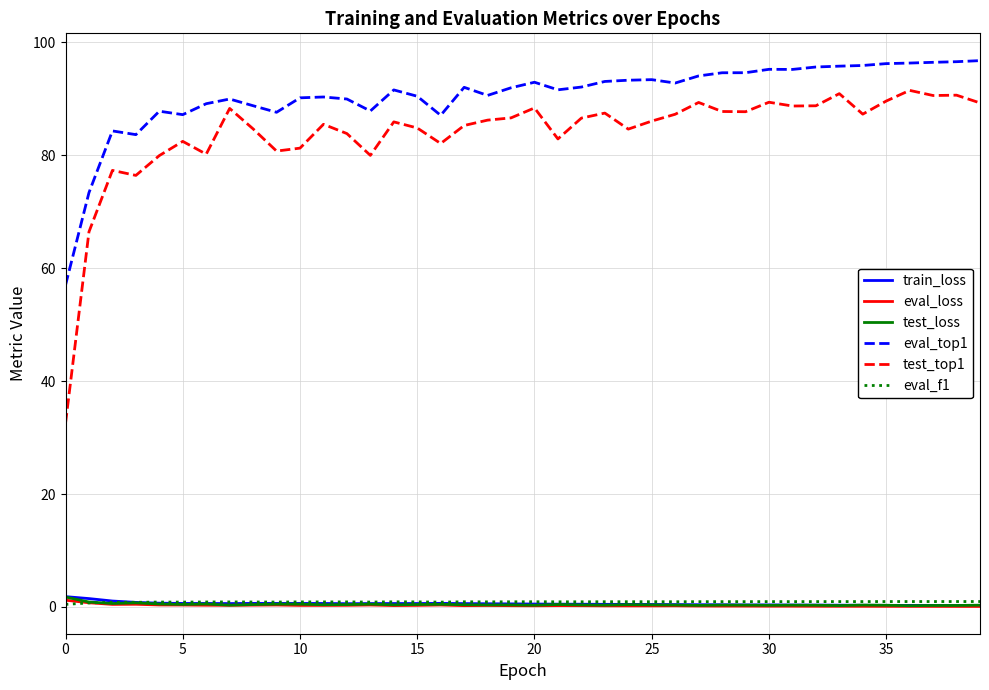

Which series has the largest total across all categories?

eval_top1